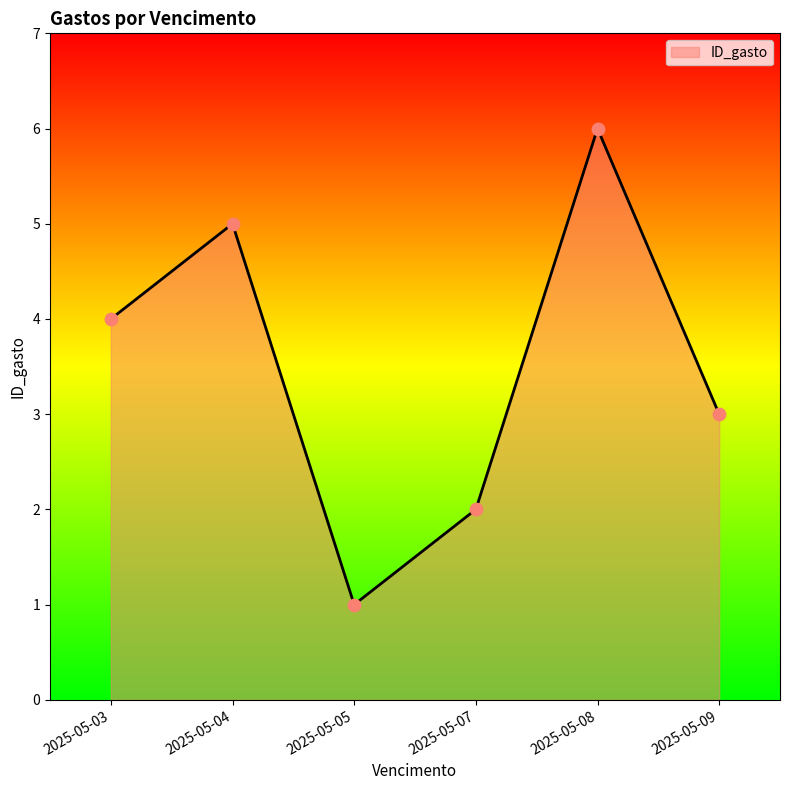

What is the ratio of the value at 2025-05-07 to the value at 2025-05-09?

0.7